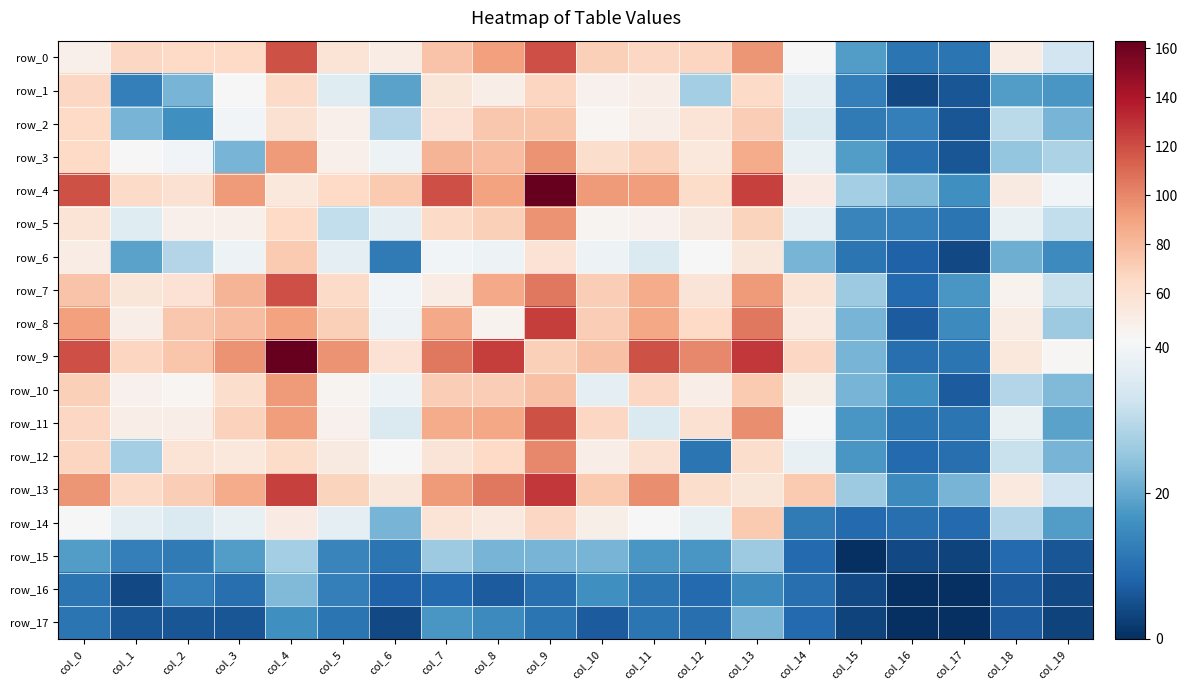

Rank the series at col_5 from highest to lowest value.

row_9, row_8, row_13, row_4, row_7, row_0, row_12, row_2, row_3, row_11, row_10, row_6, row_14, row_1, row_5, row_15, row_16, row_17